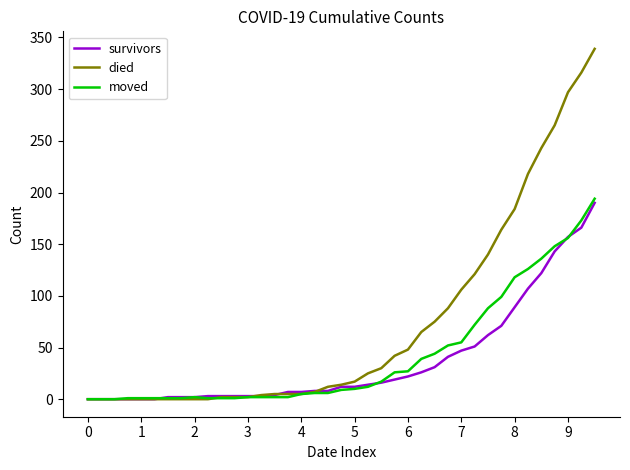

Which series has the largest range (max minus min)?

died